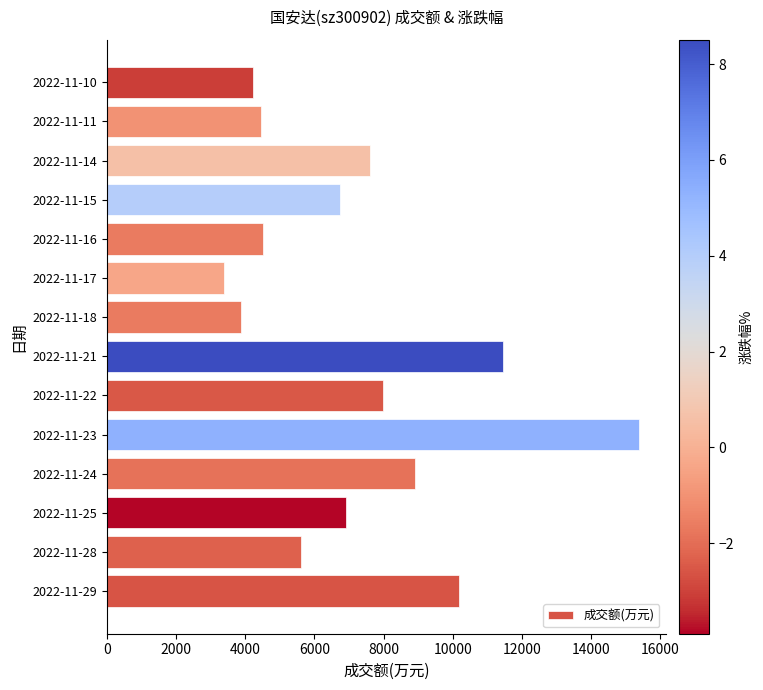

What is the difference between the maximum and minimum values?

12003